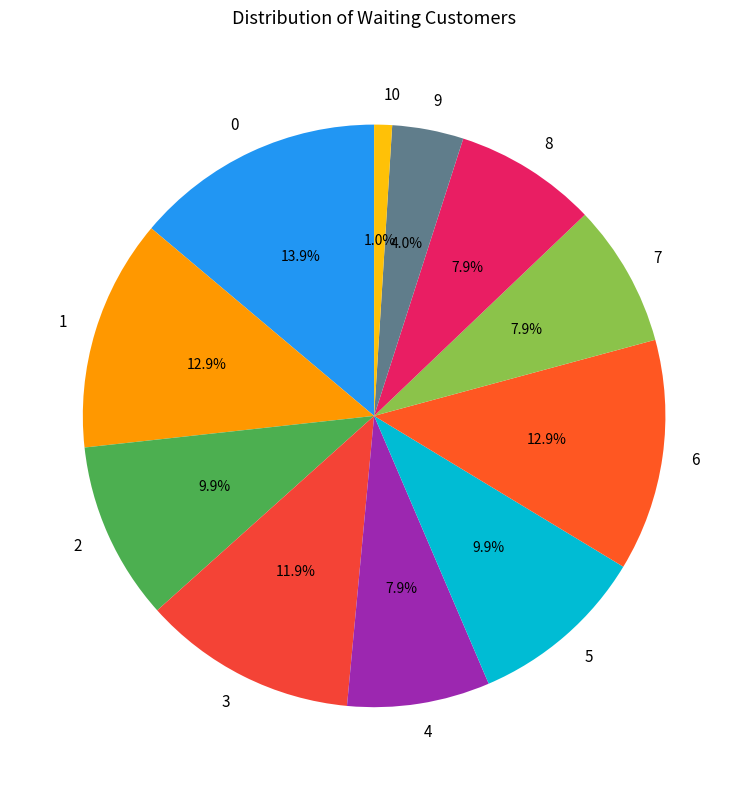

To the nearest percent, what is the average slice percentage?

9%